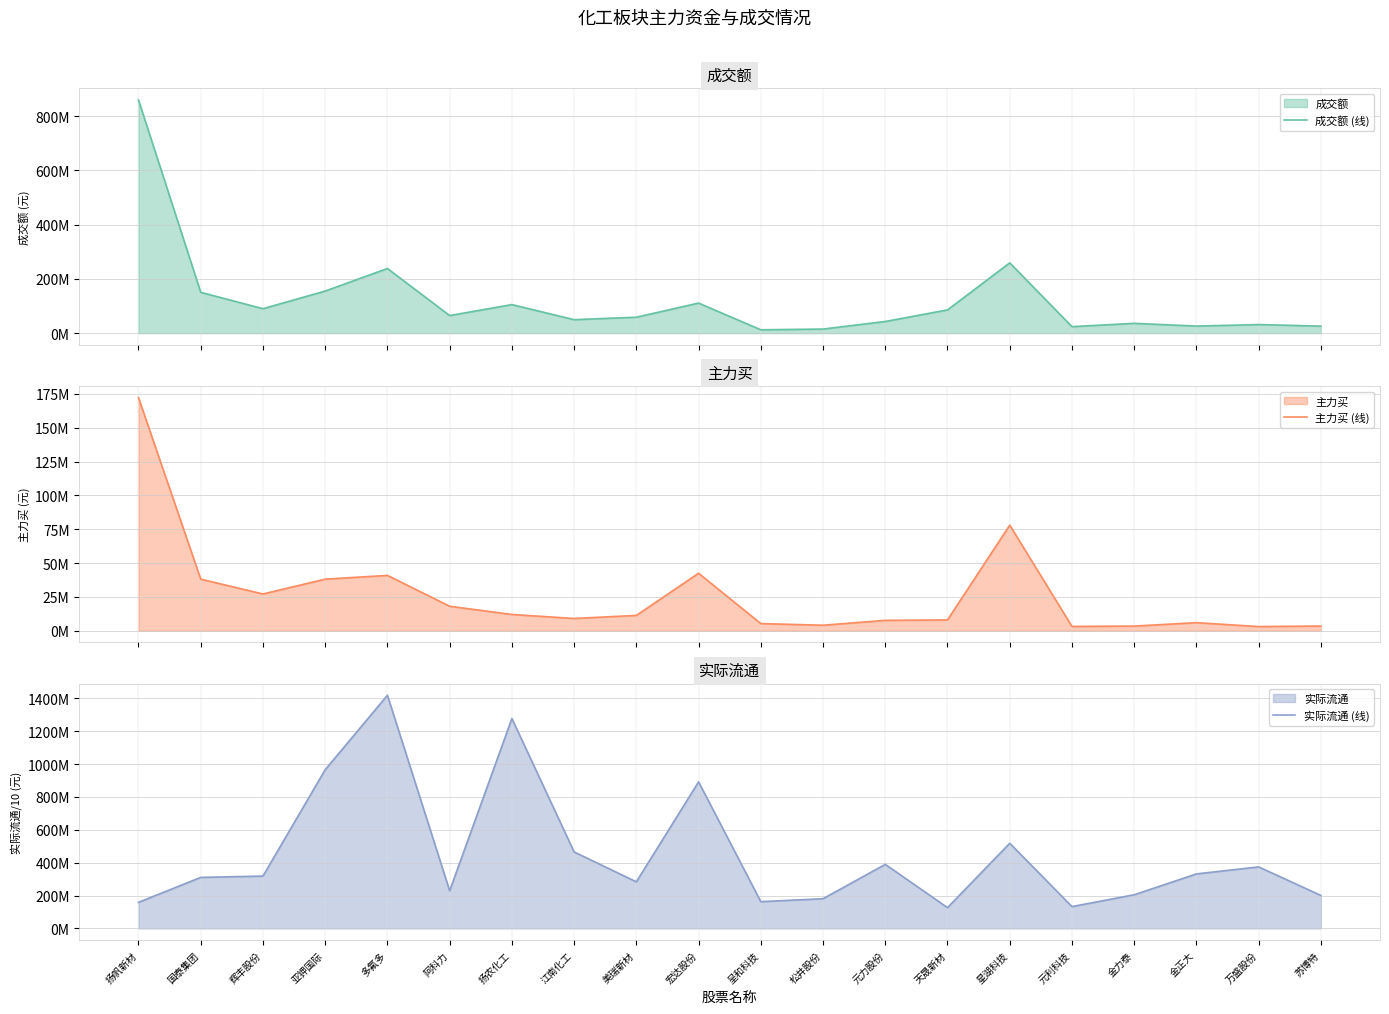

What is the label of the 10th point from the right?

呈和科技